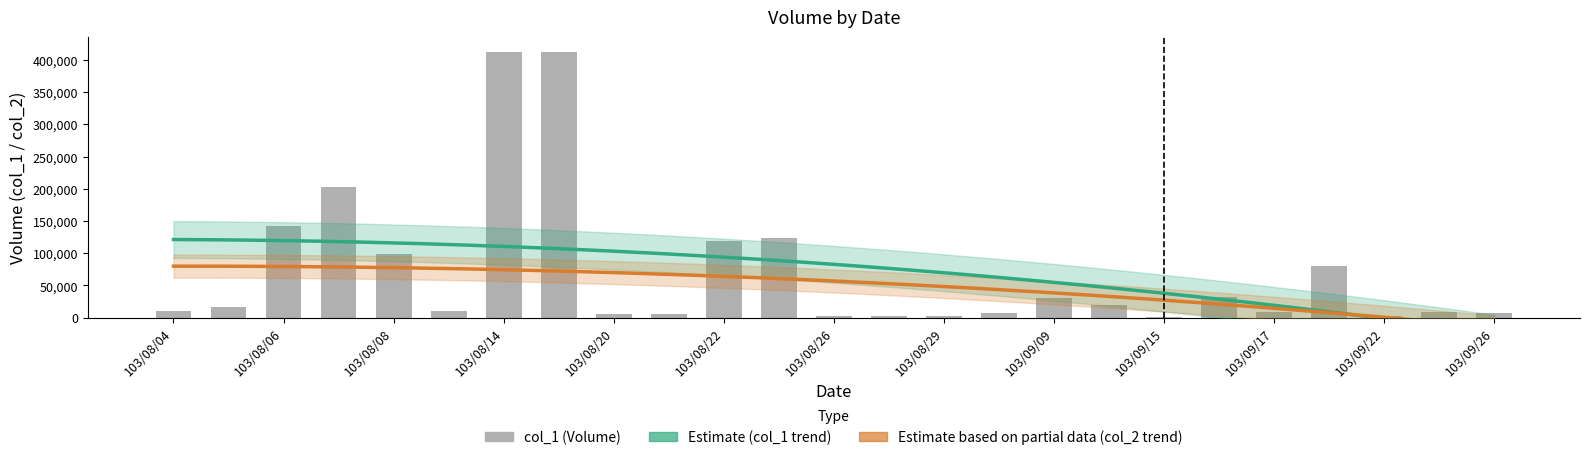

The col_1 series shows 10000 at 103/08/04. True or false?

True